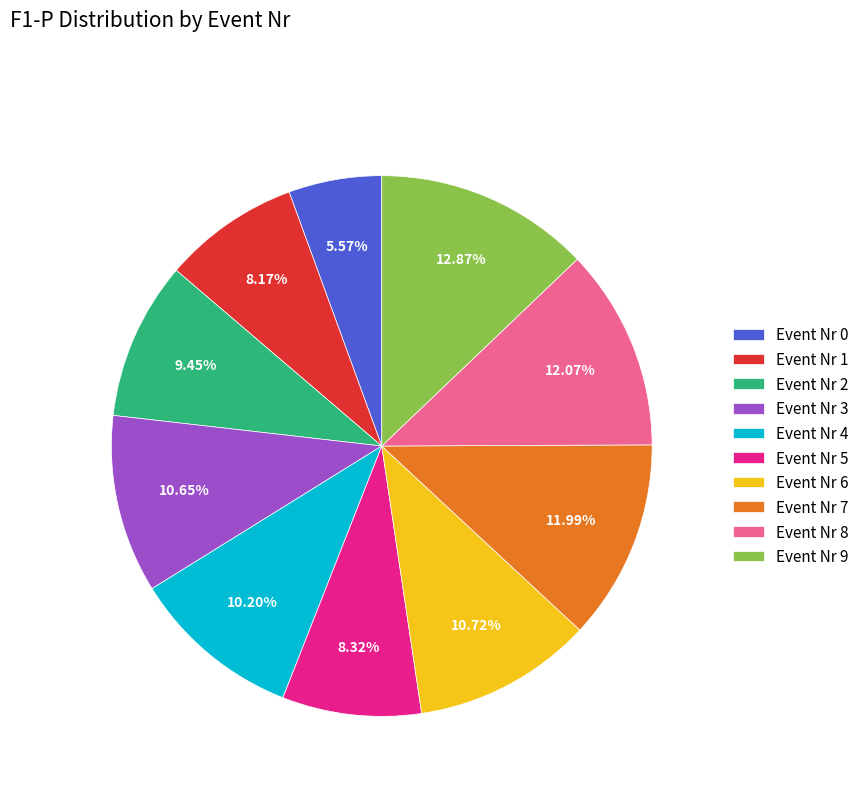

Combined, do Event Nr 3 and Event Nr 8 account for over 50%?

No